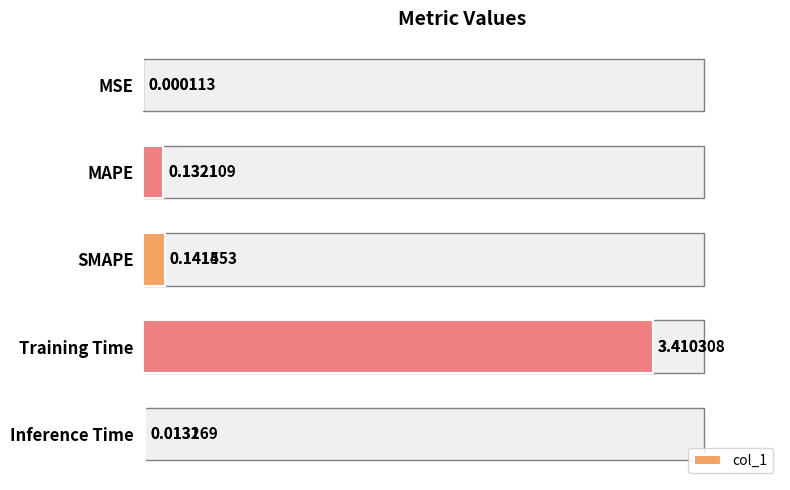

True or false: the data shows 0.0 at MSE.

True